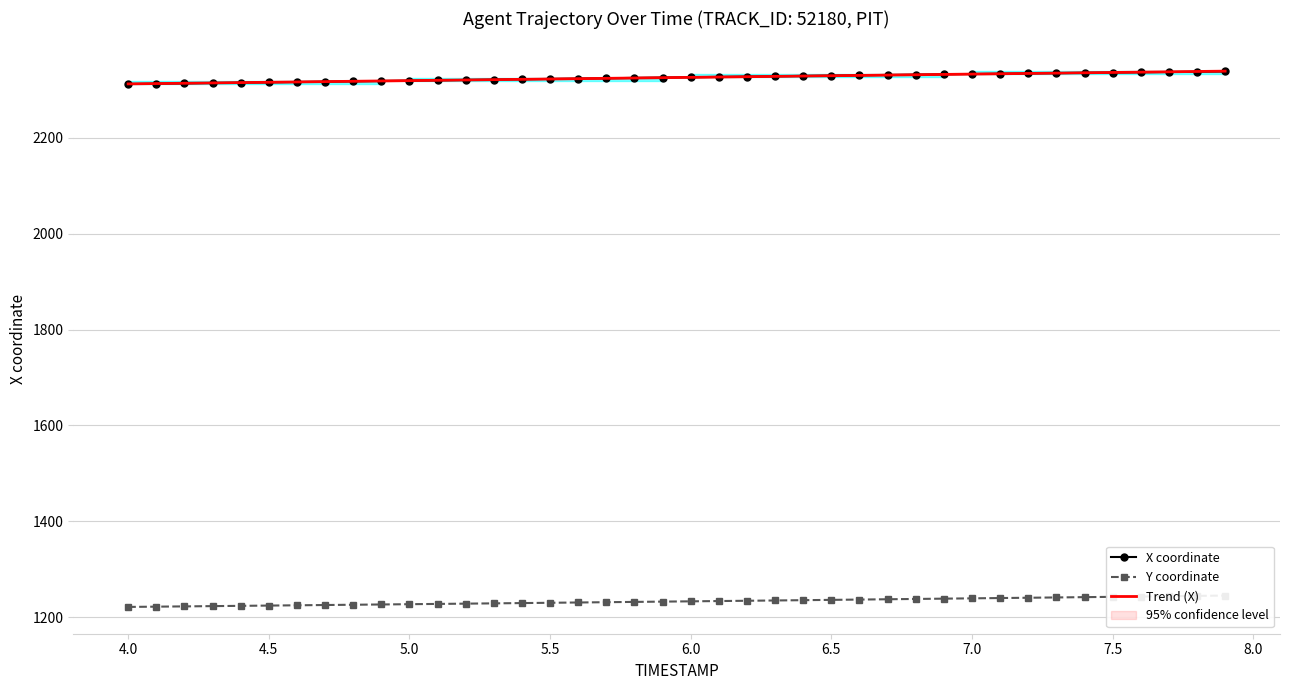

What is the smallest value displayed?

1221.5